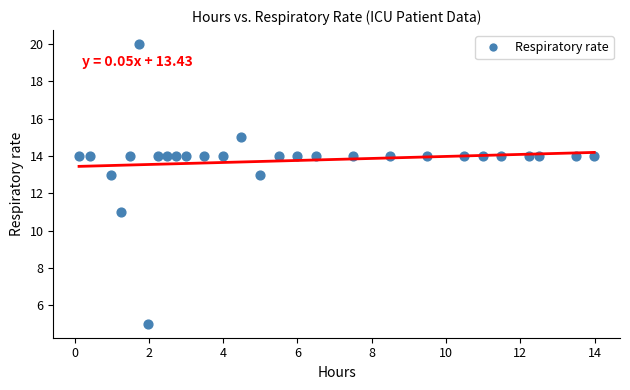

How many data points are displayed?

28